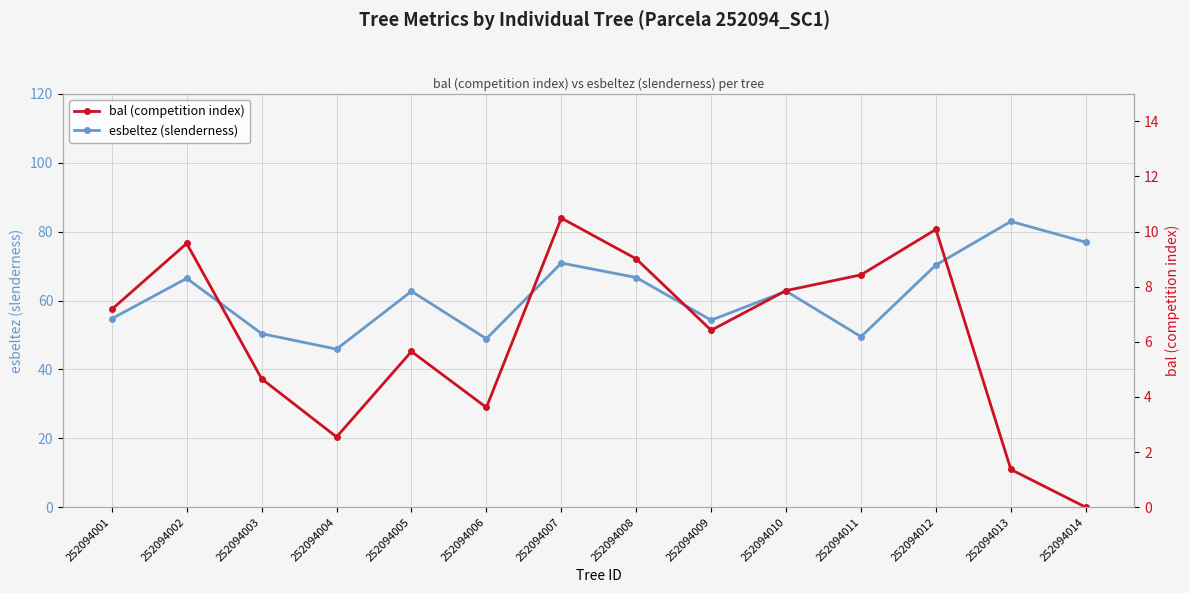

Reading left to right, what are all the values shown in this chart?

esbeltez (slenderness): 54.7	66.4	50.4	45.9	62.7	48.9	70.9	66.7	54.3	62.7	49.5	70.3	83.0	76.9
bal (competition index): 7.2	9.6	4.7	2.5	5.7	3.6	10.5	9.0	6.4	7.9	8.4	10.1	1.4	0.0